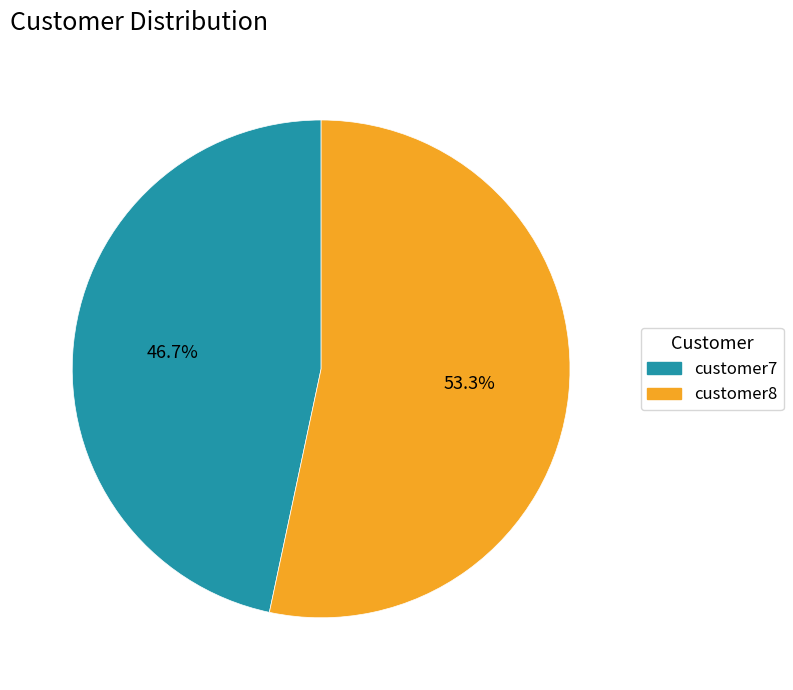

To the nearest percent, what is the difference between the customer8 and customer7 slice percentages?

7%